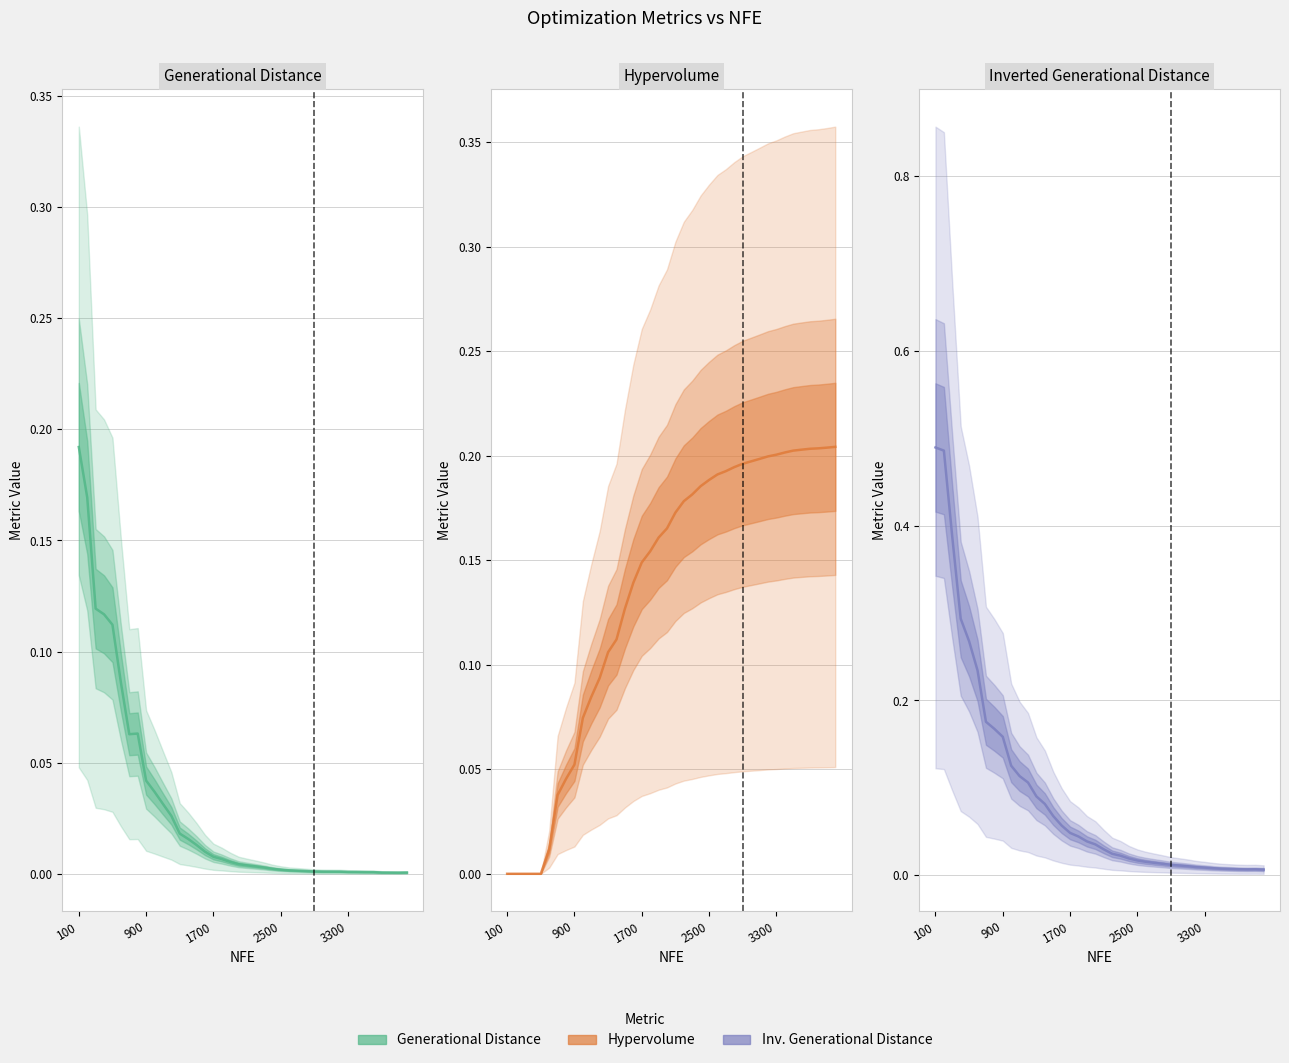

Reading left to right, extract all data points from this chart.

GenerationalDistance: 0.2	0.2	0.1	0.1	0.1	0.1	0.1	0.1	0.0	0.0	0.0	0.0	0.0	0.0	0.0	0.0	0.0	0.0	0.0	0.0	0.0	0.0	0.0	0.0	0.0	0.0	0.0	0.0	0.0	0.0	0.0	0.0	0.0	0.0	0.0	0.0	0.0	0.0	0.0	0.0
Hypervolume: 0.0	0.0	0.0	0.0	0.0	0.0	0.0	0.0	0.1	0.1	0.1	0.1	0.1	0.1	0.1	0.1	0.1	0.2	0.2	0.2	0.2	0.2	0.2	0.2	0.2	0.2	0.2	0.2	0.2	0.2	0.2	0.2	0.2	0.2	0.2	0.2	0.2	0.2	0.2	0.2
InvertedGenerationalDistance: 0.5	0.5	0.4	0.3	0.3	0.2	0.2	0.2	0.2	0.1	0.1	0.1	0.1	0.1	0.1	0.1	0.0	0.0	0.0	0.0	0.0	0.0	0.0	0.0	0.0	0.0	0.0	0.0	0.0	0.0	0.0	0.0	0.0	0.0	0.0	0.0	0.0	0.0	0.0	0.0